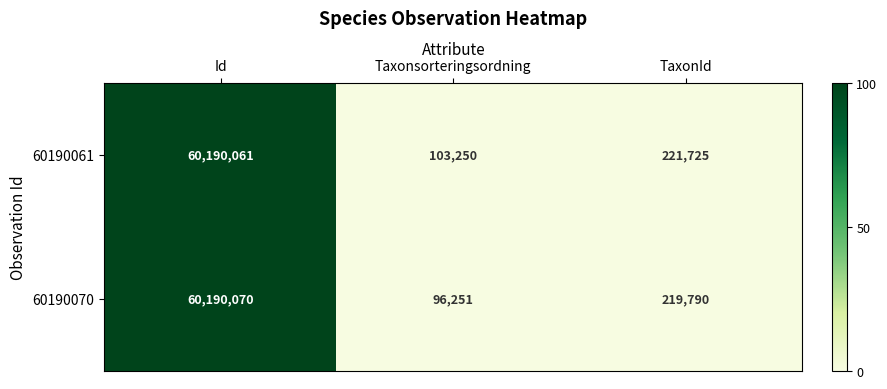

Rank the series by their maximum value, from highest to lowest.

60190070, 60190061